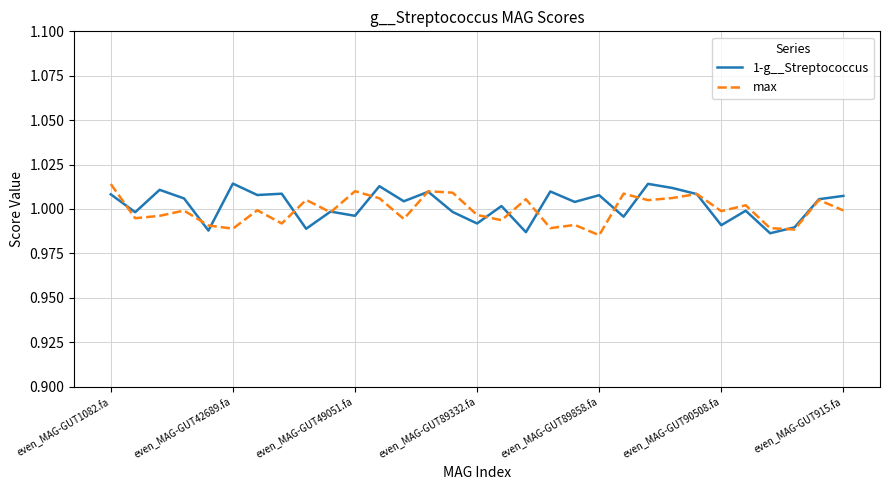

What are all the series names shown in the legend?

1-g__Streptococcus, max